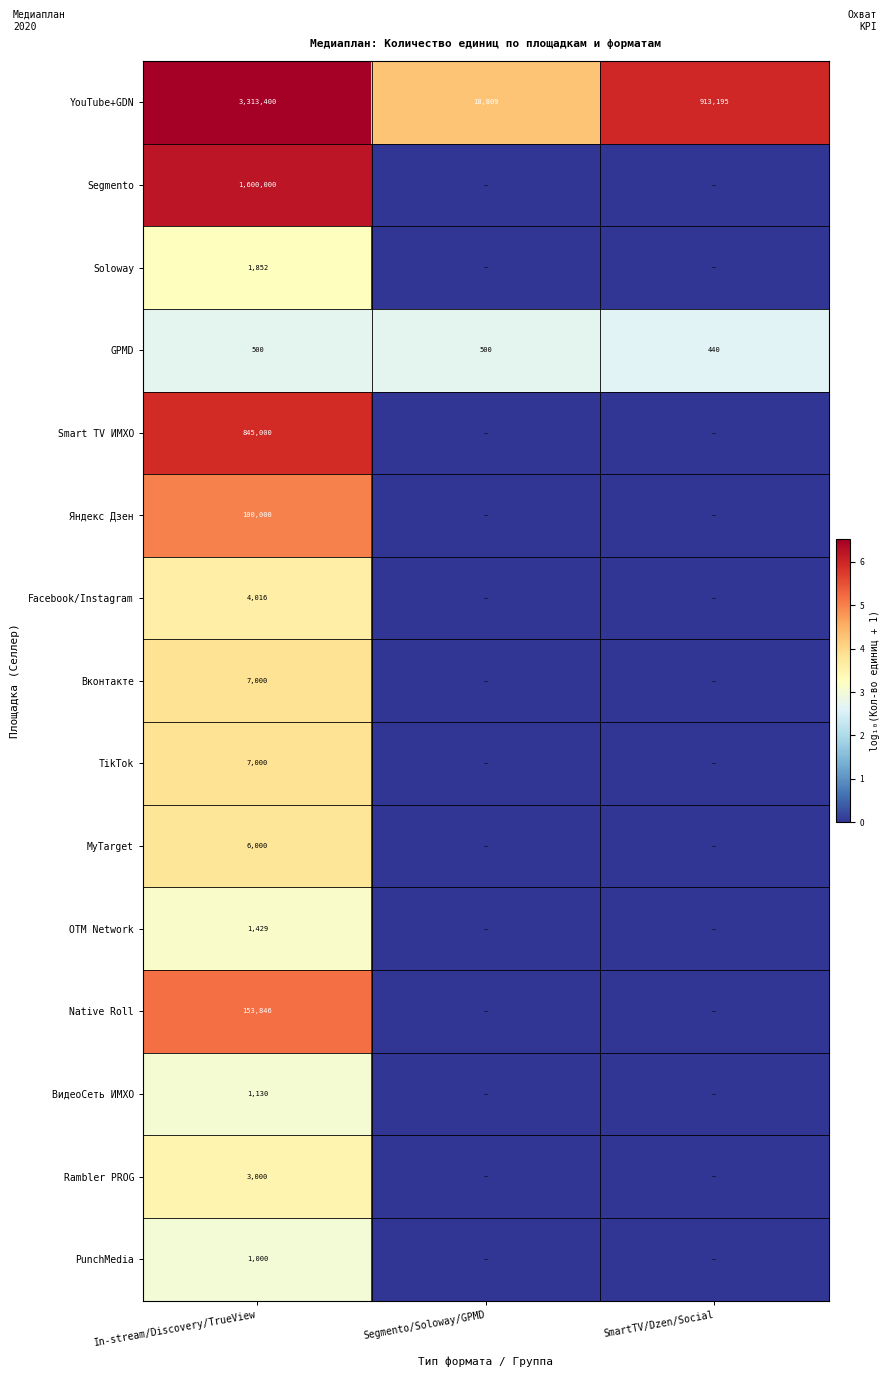

The GPMD series shows 749 at In-stream/Discovery/TrueView. True or false?

False